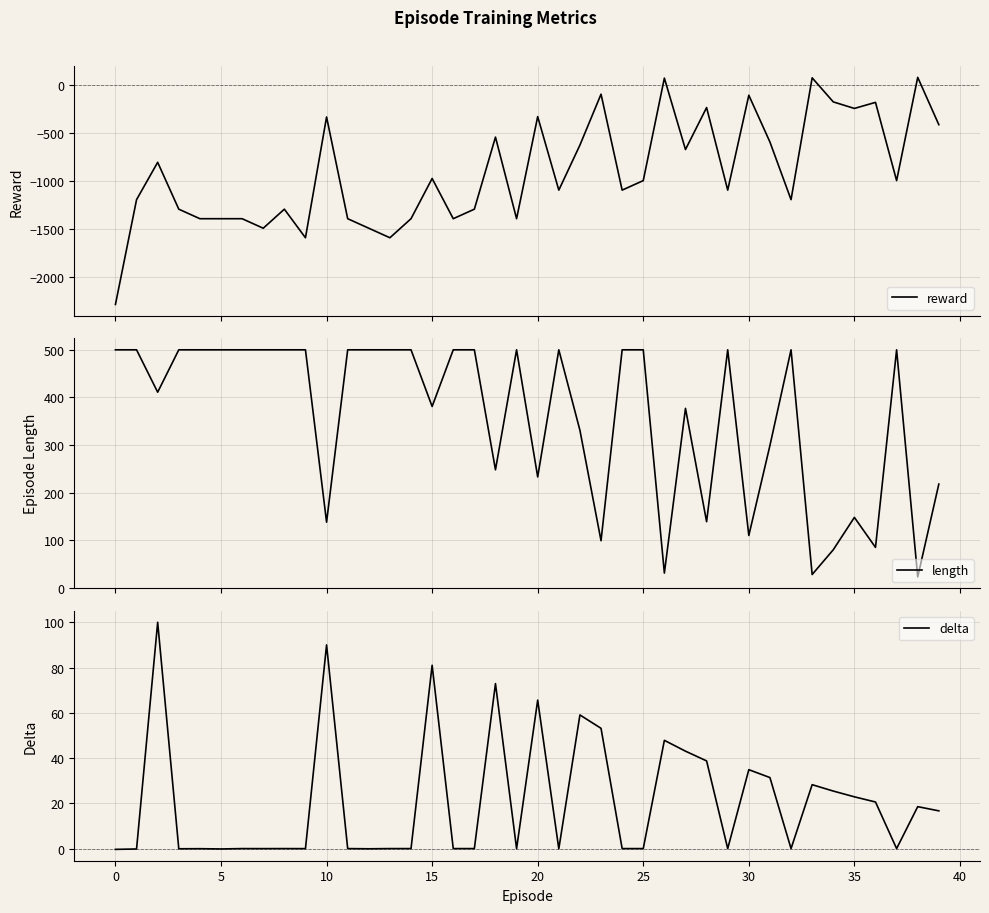

Is it true that length equals 670.8 at 24?

False